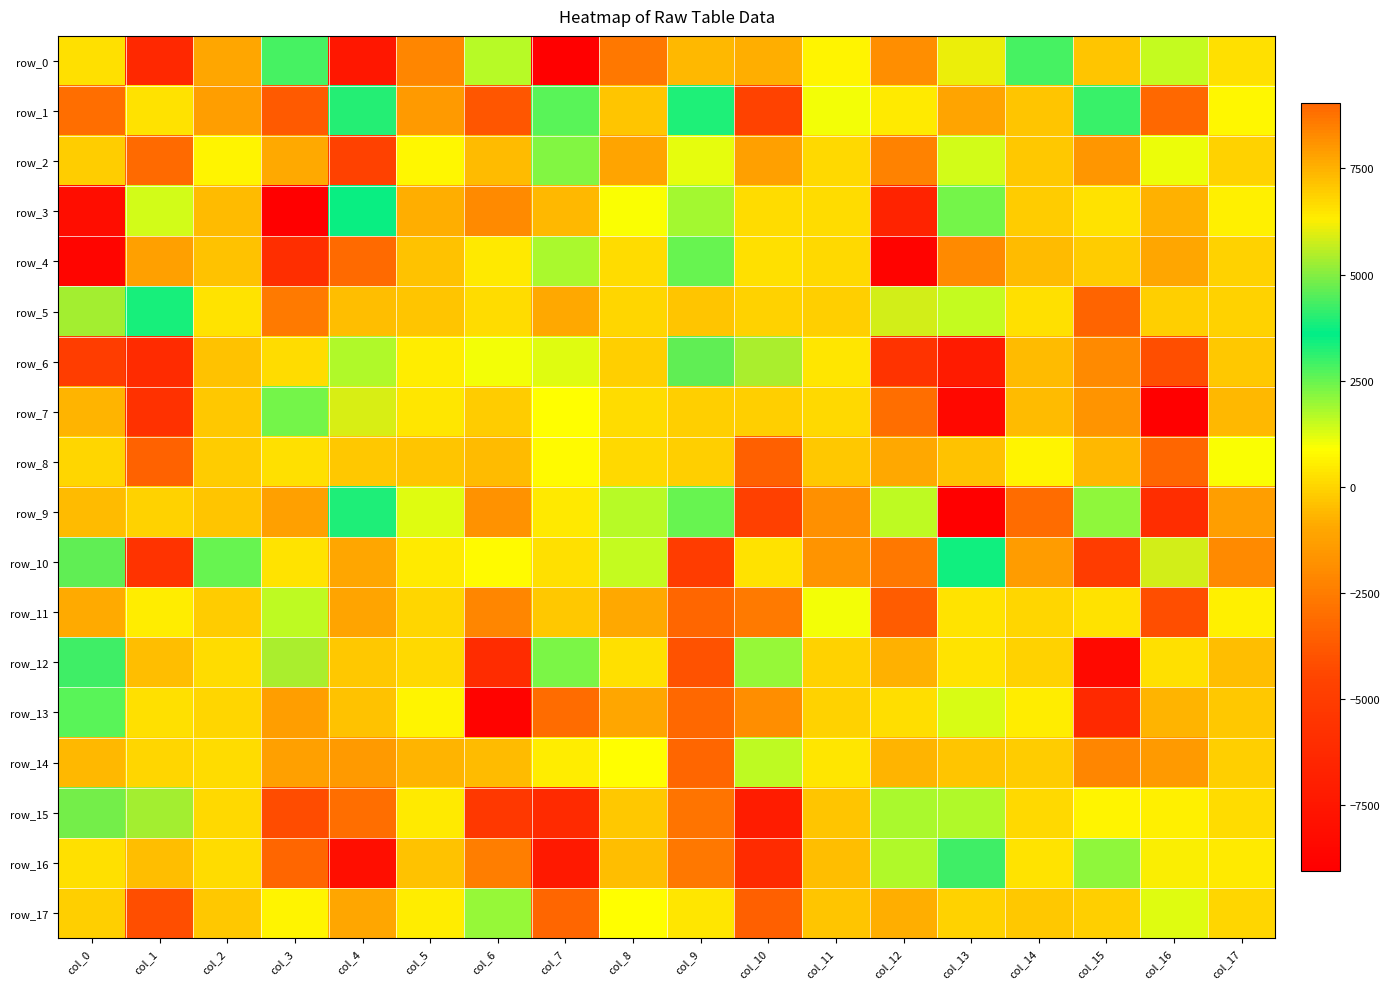

What is the approximate value of row_14 at col_2?

182.2